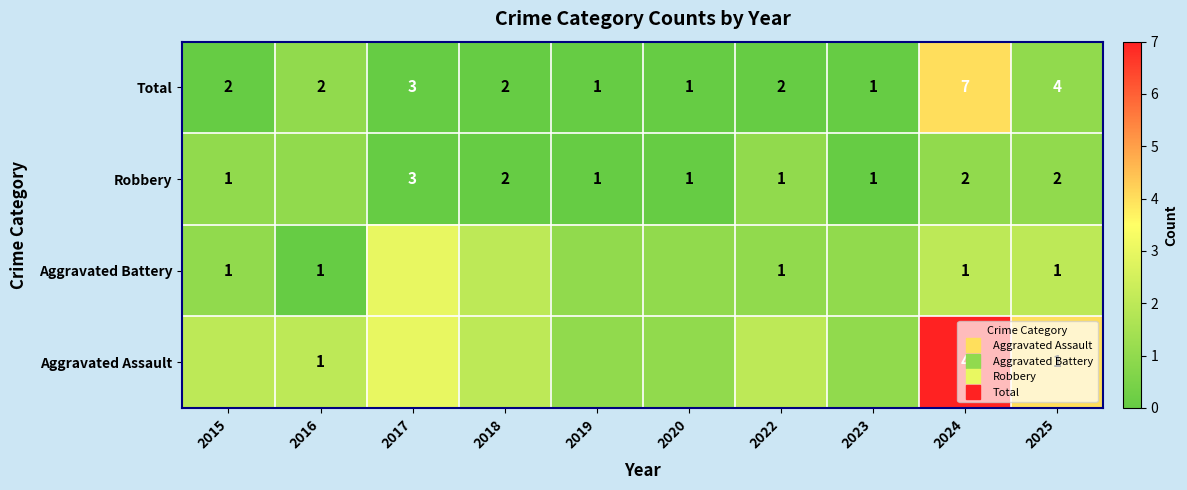

How many values in the Aggravated Assault series are below 2?

3